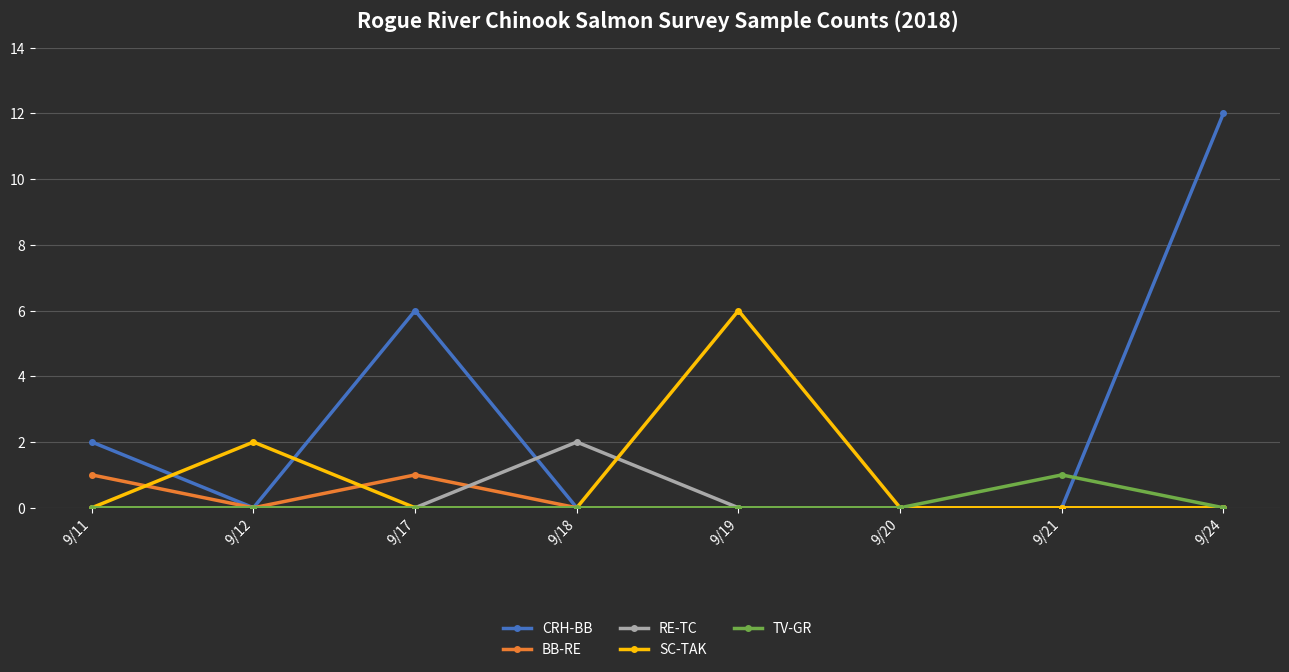

Is it true that SC-TAK equals 6 at 9/19?

True